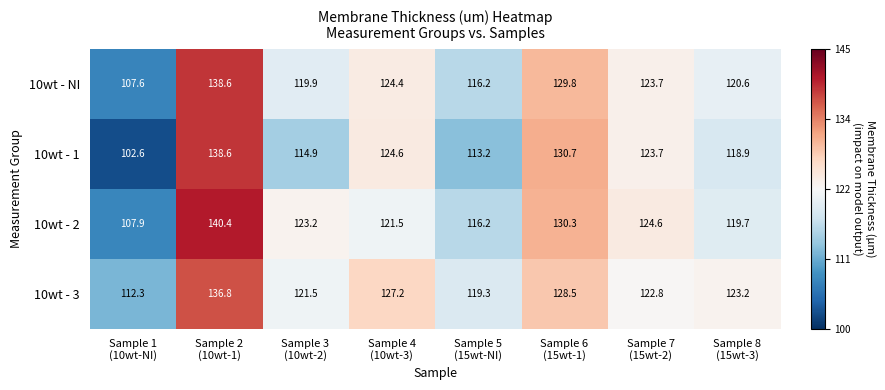

What is the total value across all series at Sample 3
(10wt-2)?

479.5